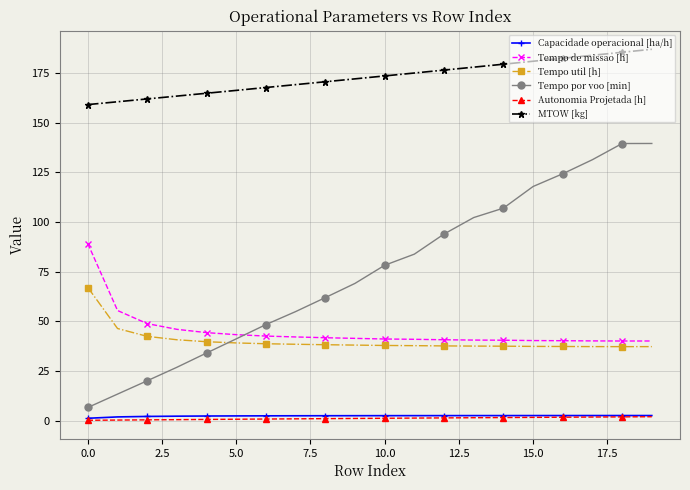

True or false: Autonomia Projetada [h] and Tempo de missao [h] cross at least once.

False